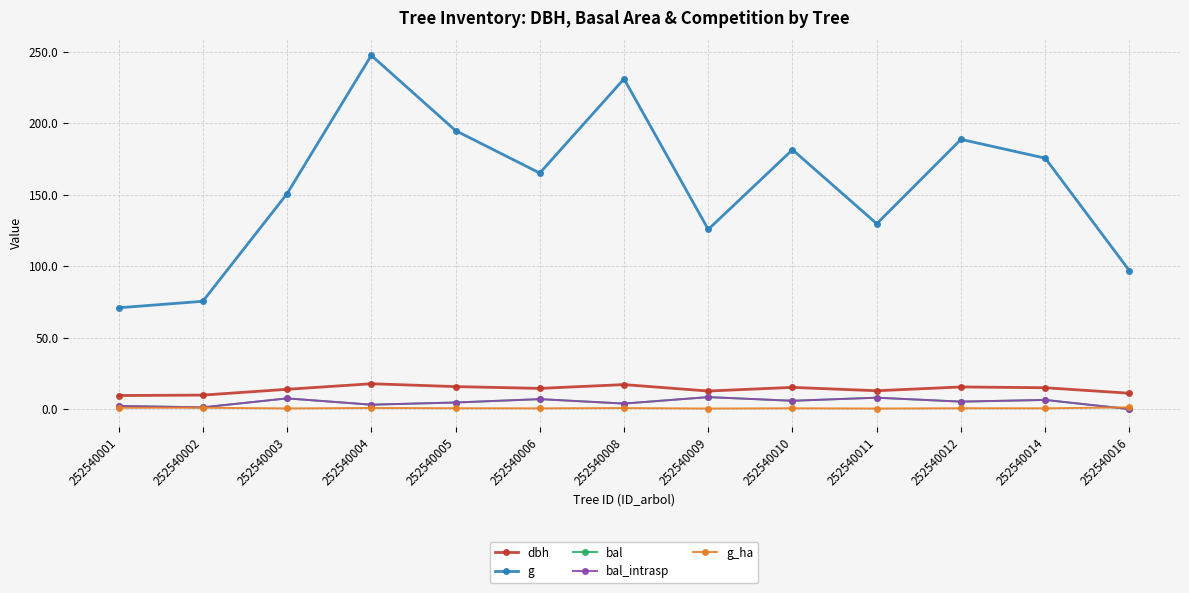

Is this an area chart (filled region under the line)?

No